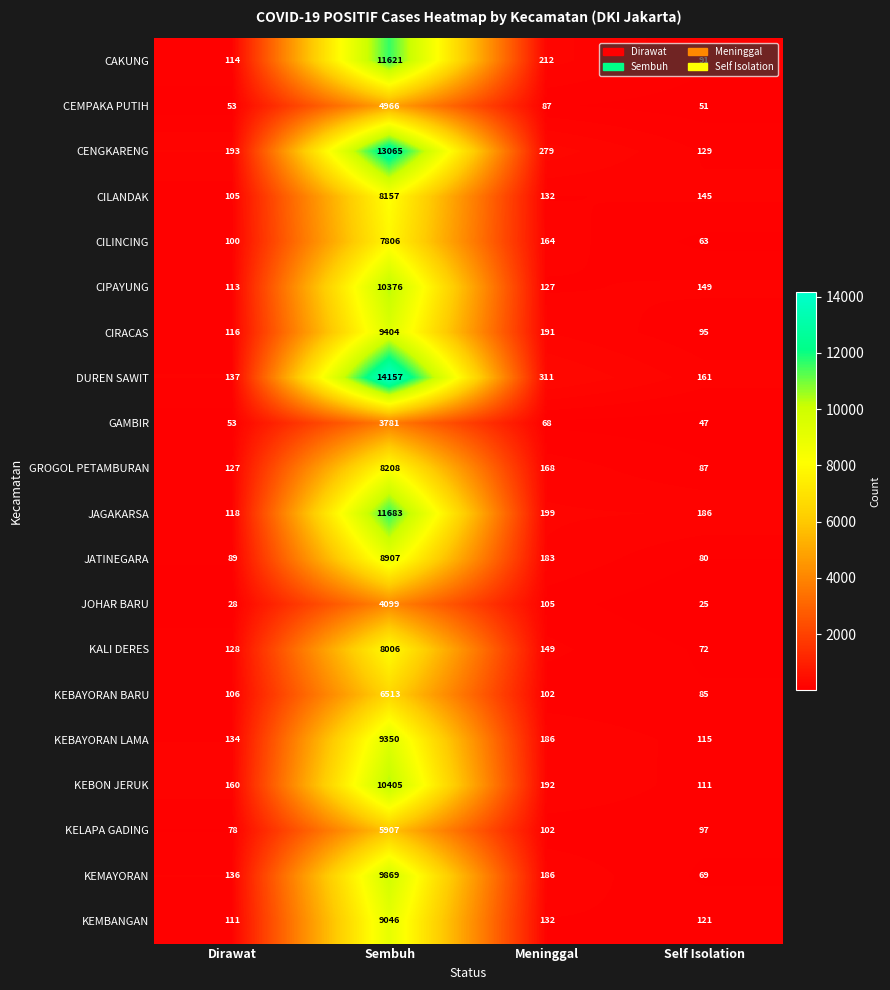

What is the total value across all series at Self Isolation?

1979